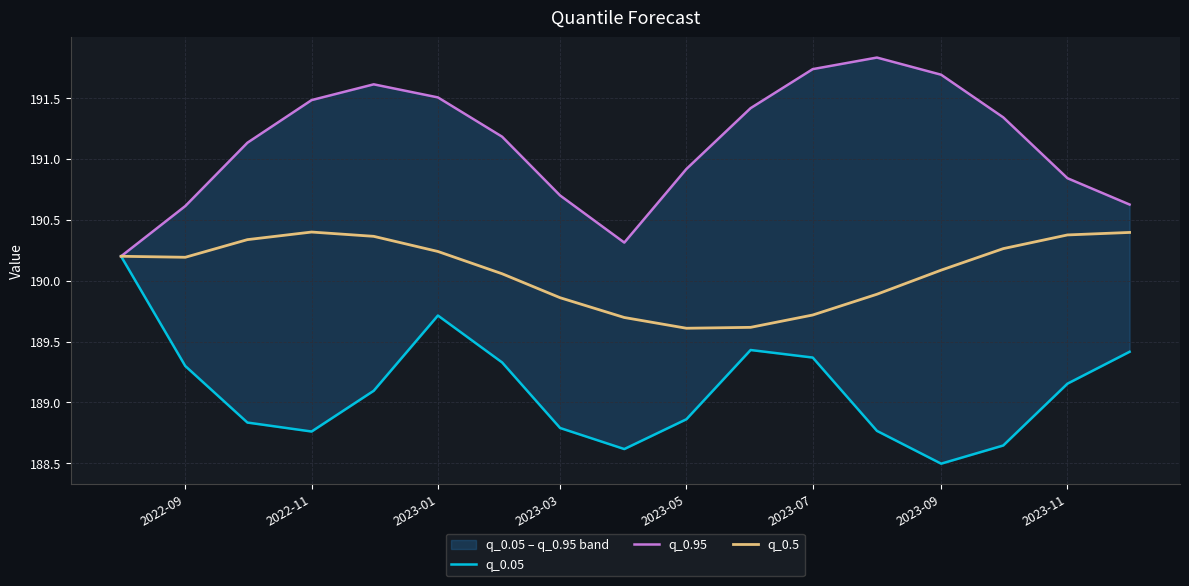

What is the average value of the q_0.5 series?

190.1